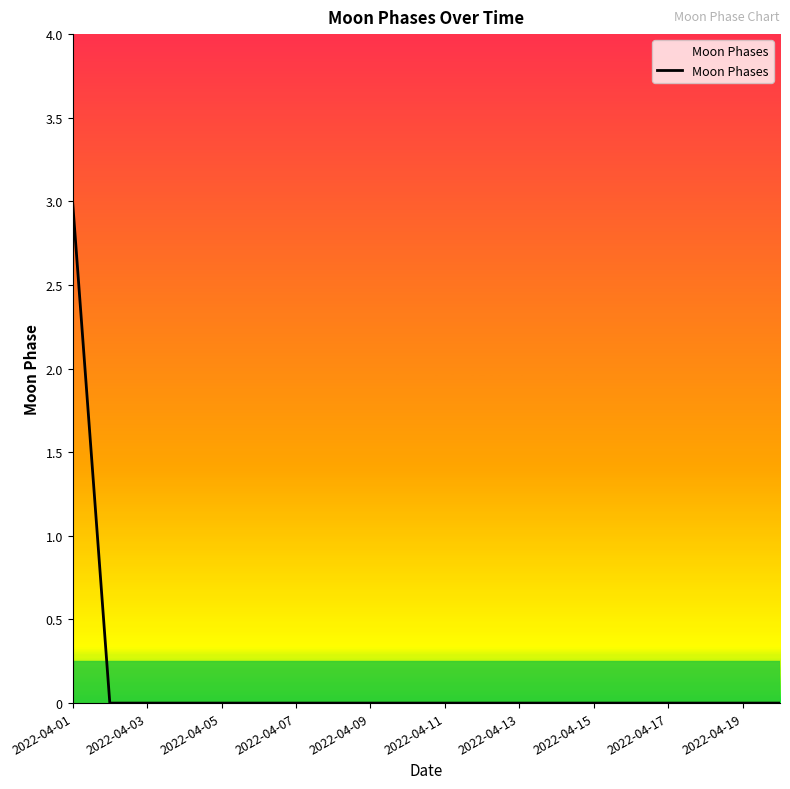

What is the maximum value shown in the chart?

3